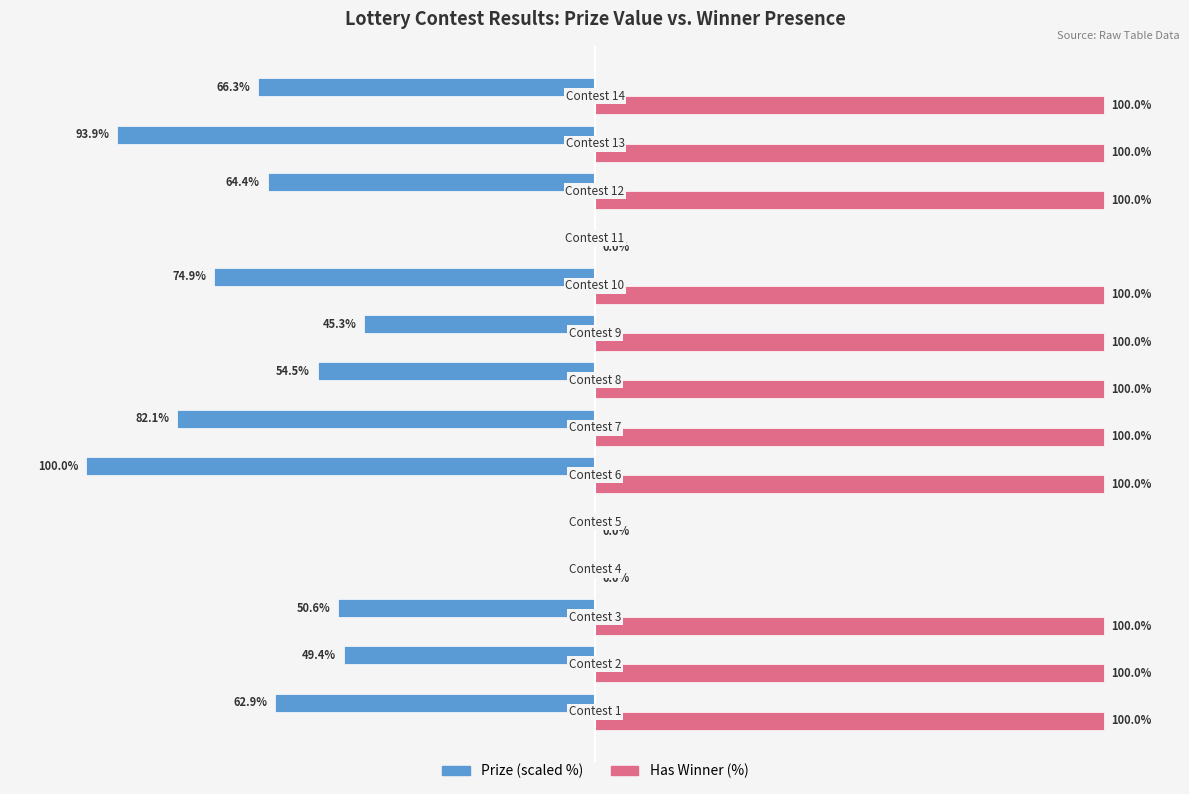

What are all the series names shown in the legend?

Prize (scaled %), Has Winner (%)